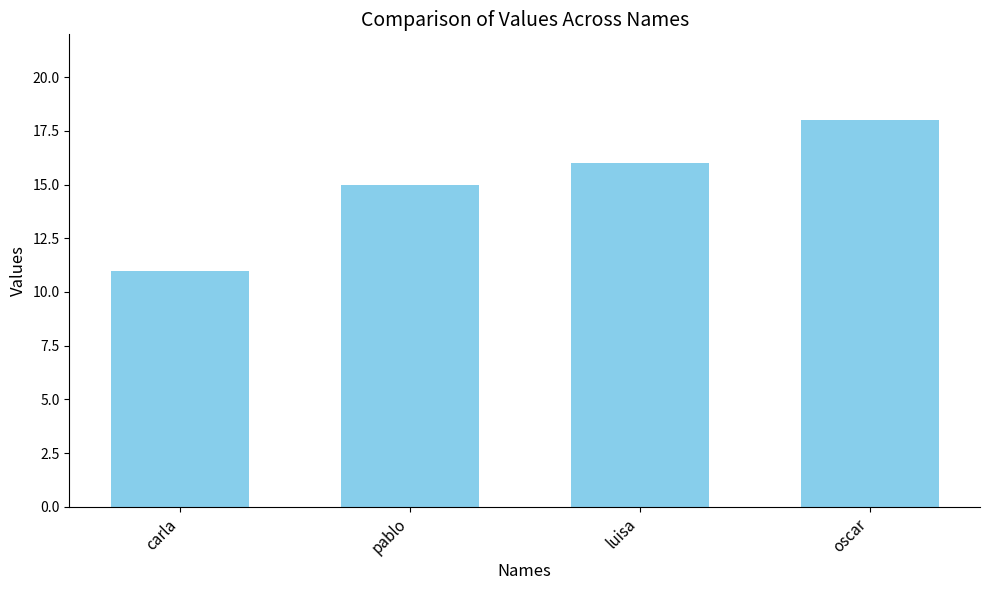

What is the sum of the values at luisa and pablo?

31